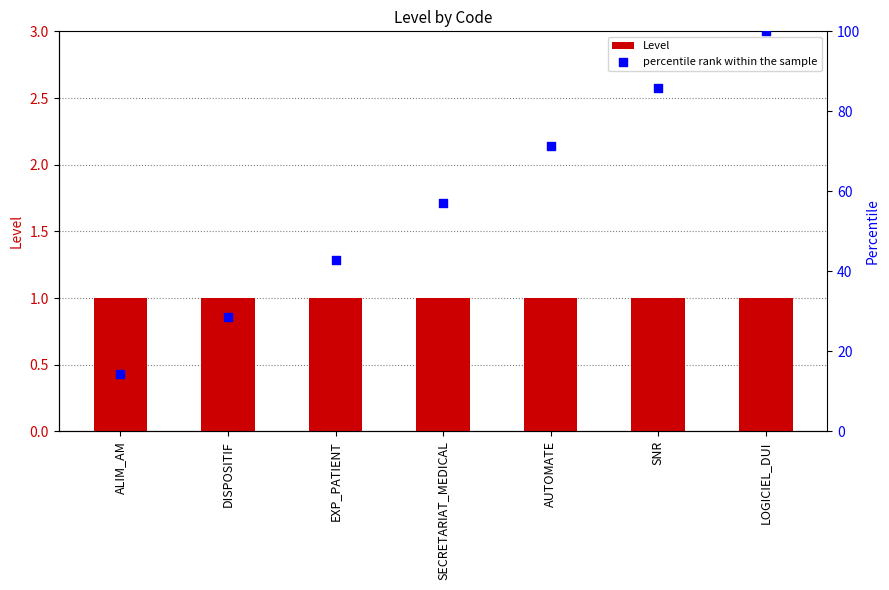

Which series has the largest Y range (max minus min)?

percentile rank within the sample